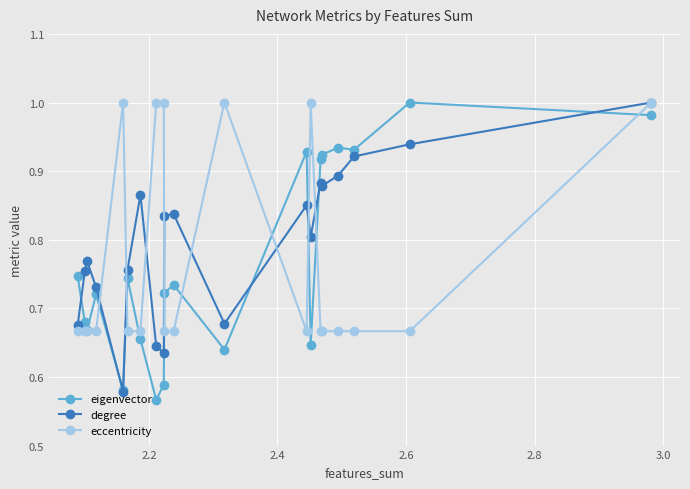

What are all the series names shown in the legend?

eigenvector, degree, eccentricity